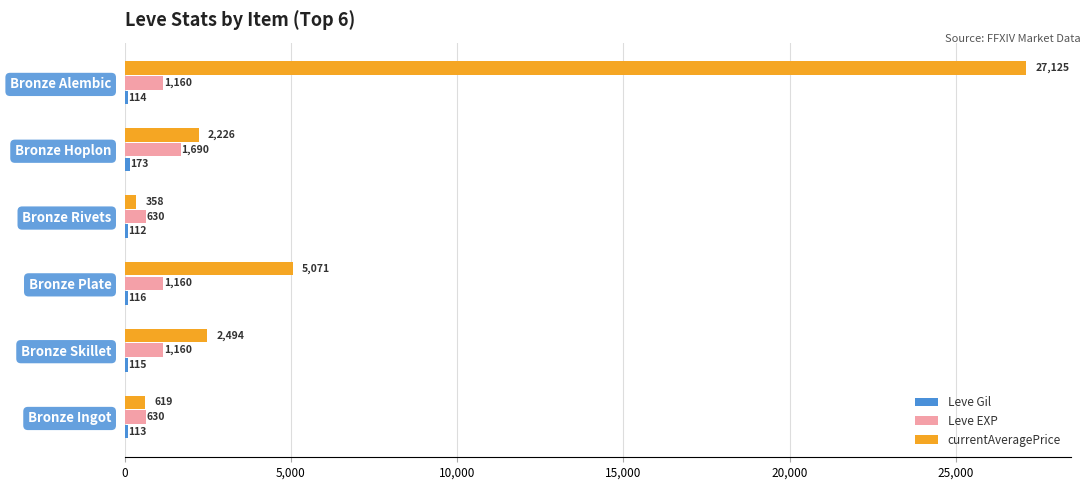

What is the sum of the currentAveragePrice values at Bronze Ingot and Bronze Rivets?

977